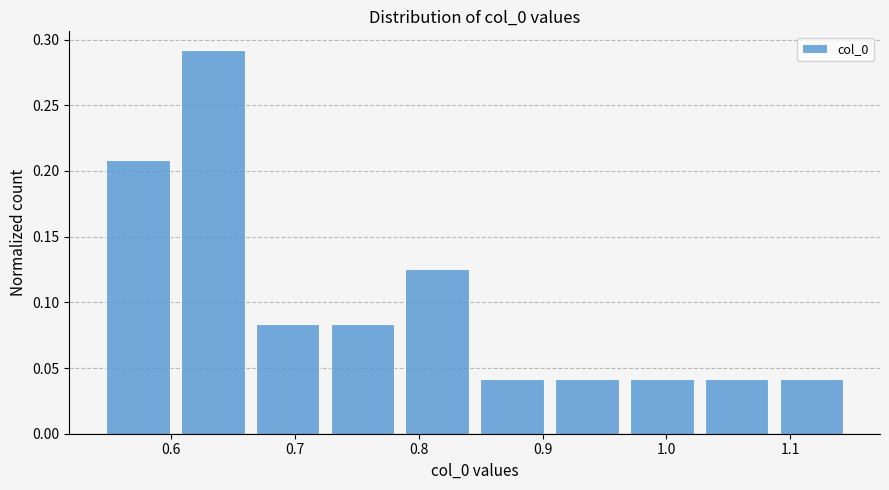

Reading left to right, list every bar in this chart as the range it spans on the x-axis followed by its height. Neither the bar edges nor the heights are printed on the chart, so give them approximately, as read against the axes.

0.54 to 0.60: 0.210
0.60 to 0.66: 0.290
0.66 to 0.72: 0.085
0.72 to 0.78: 0.085
0.78 to 0.85: 0.125
0.85 to 0.91: 0.040
0.91 to 0.97: 0.040
0.97 to 1.03: 0.040
1.03 to 1.09: 0.040
1.09 to 1.15: 0.040